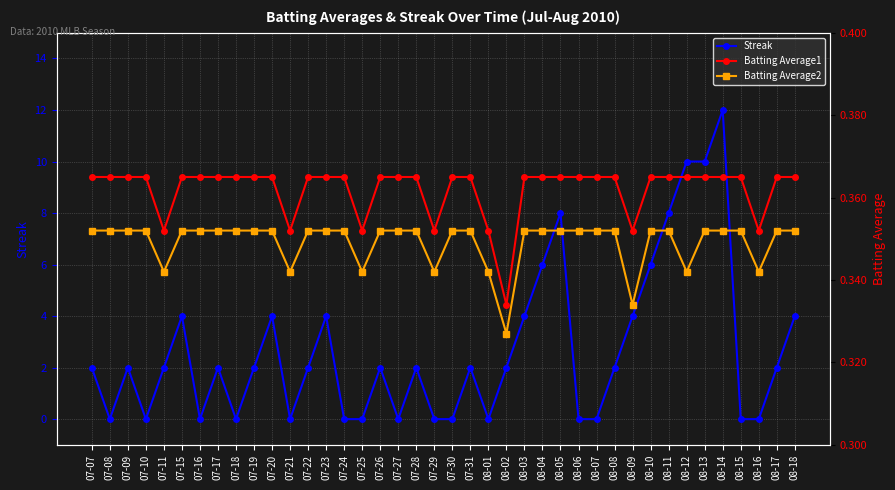

True or false: Batting Average1 has a value of 0.1 at 08-01.

False